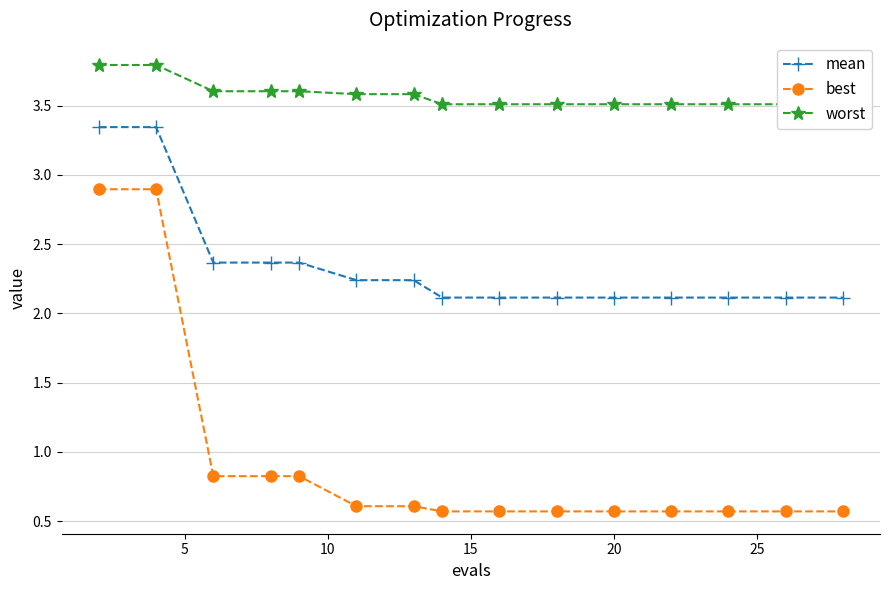

True or false: best and mean intersect in this chart.

False